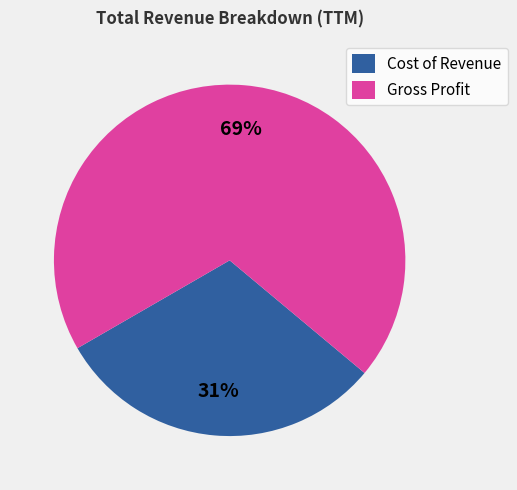

To the nearest percent, what is the average slice percentage?

50%